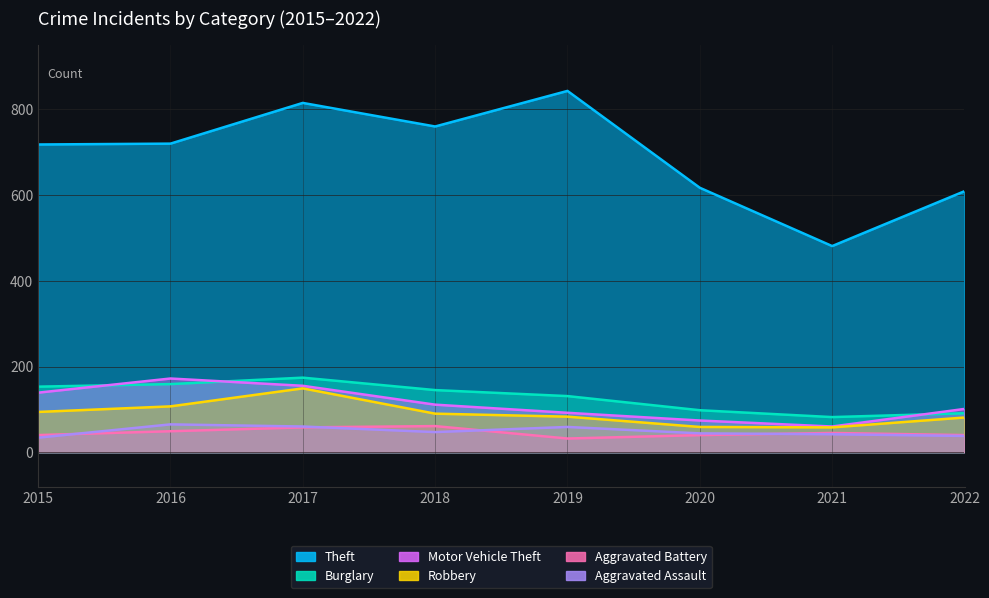

How many lines are shown in the chart?

6